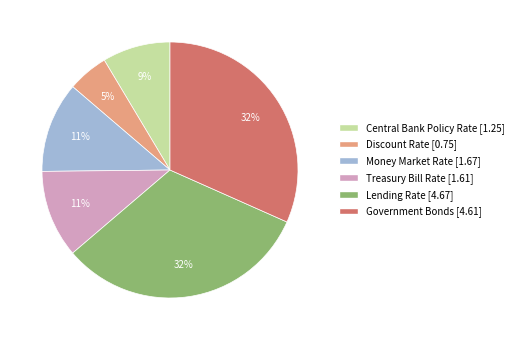

Between Central Bank Policy Rate and Discount Rate, which is larger?

Central Bank Policy Rate